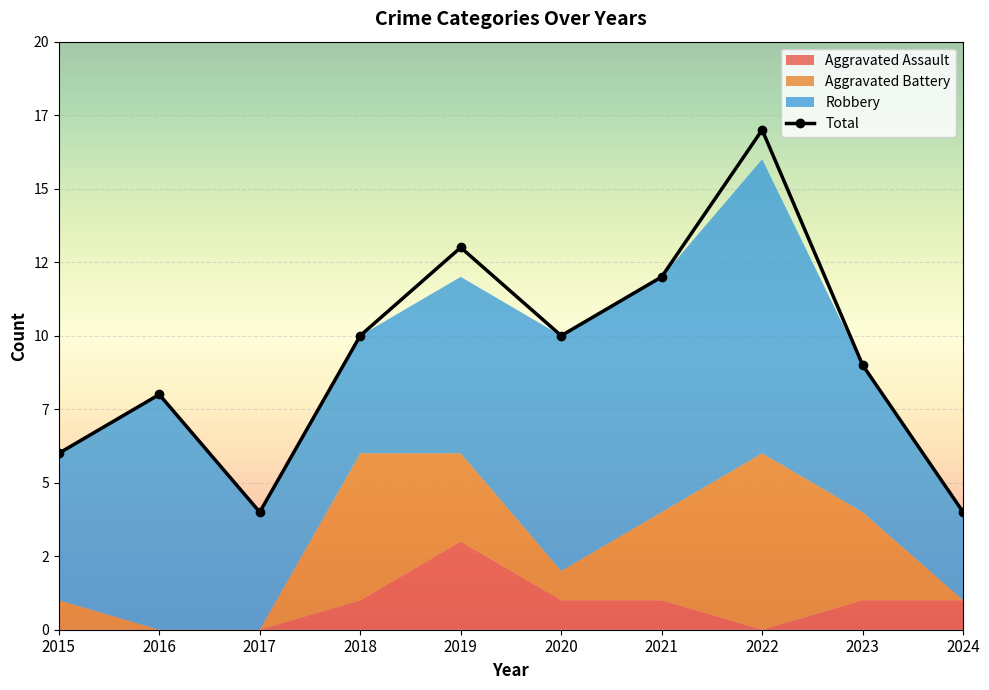

Which series changed the most between 2016 and 2017?

Robbery